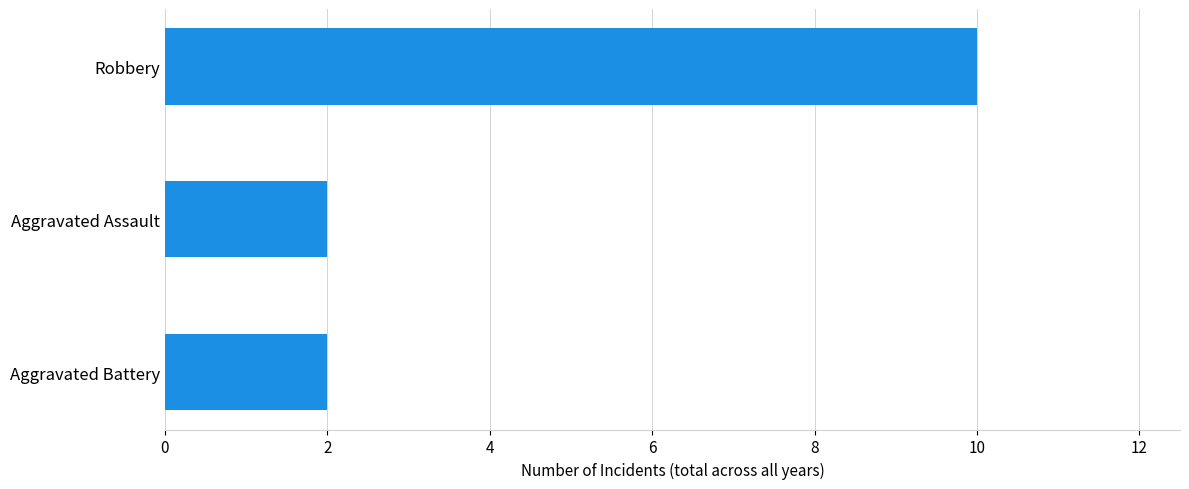

What is the change in value from Aggravated Assault to Robbery?

+8